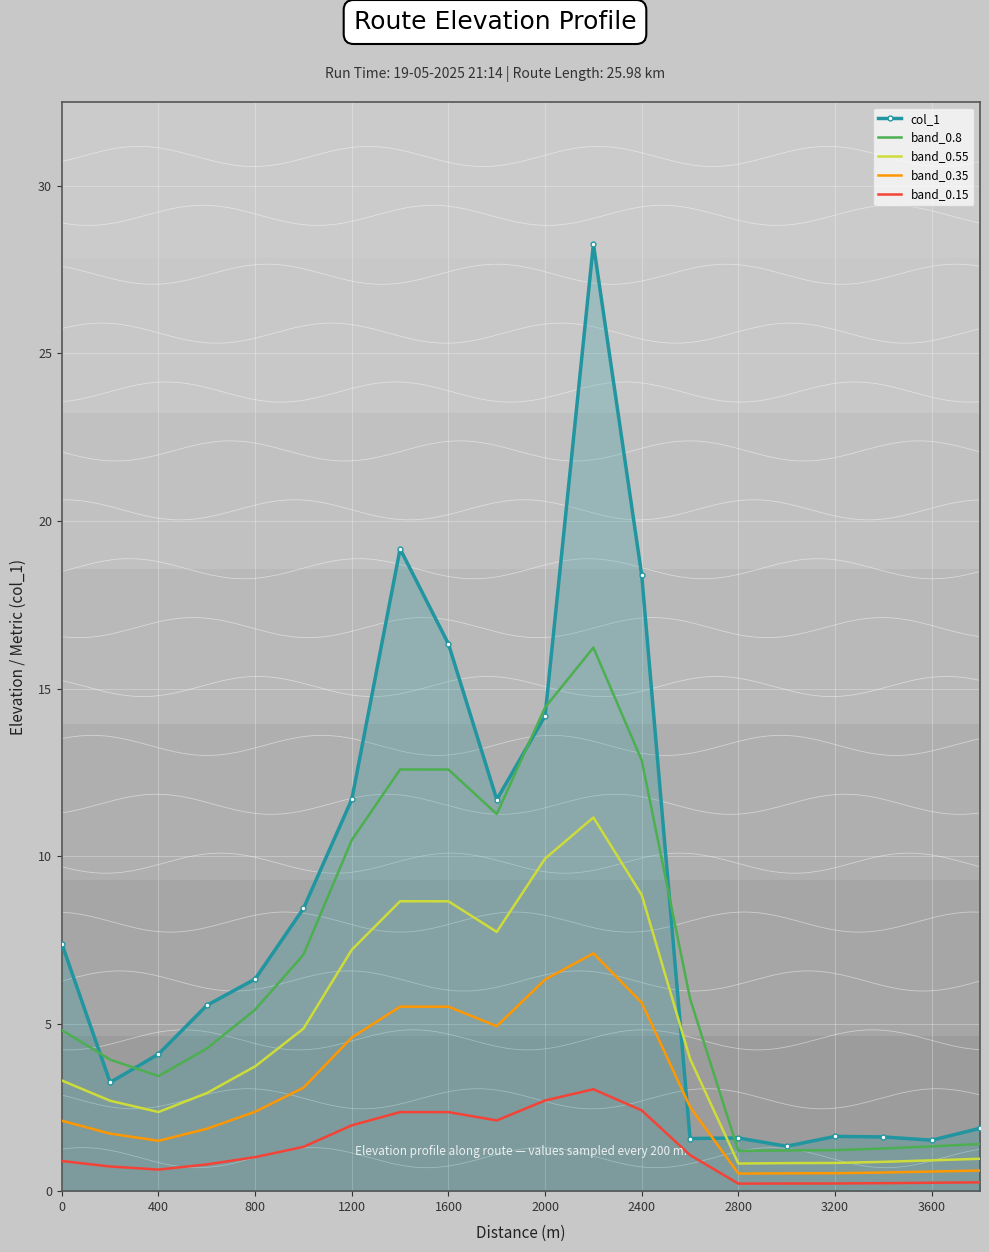

Is it true that band_0.15 equals 1.3 at 2400?

False